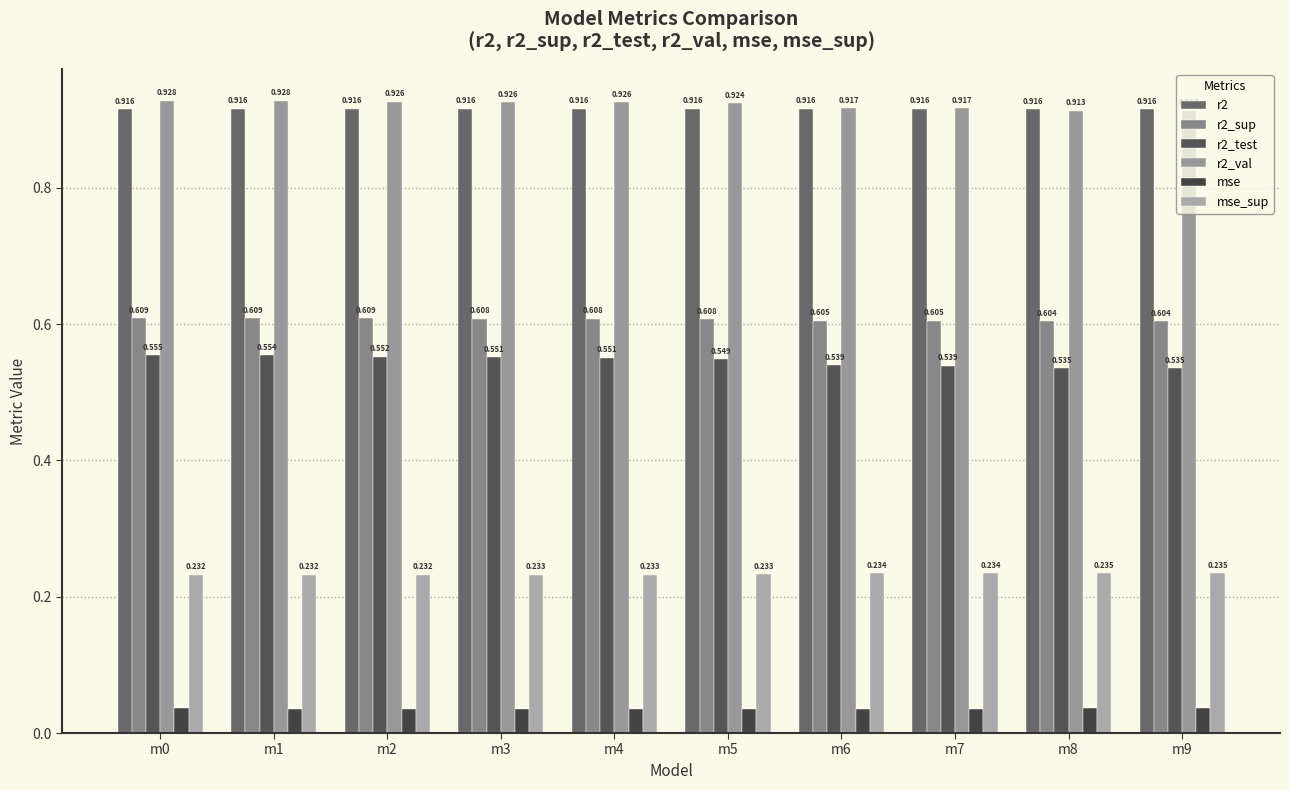

What is the maximum value shown in the chart?

0.9